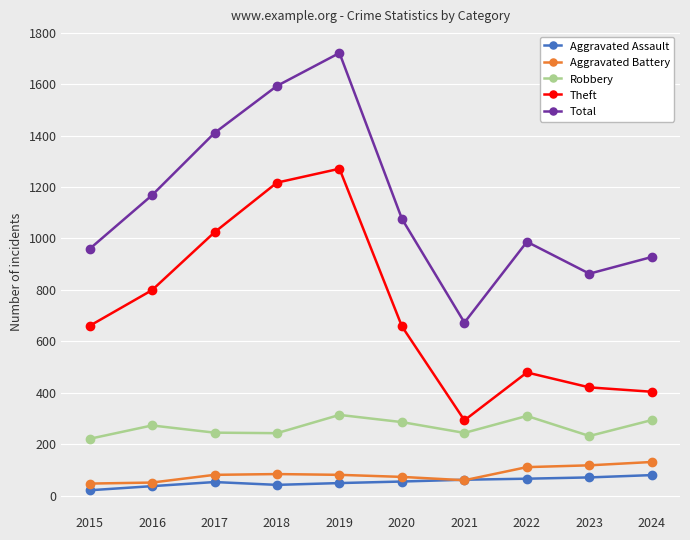

Which series has the largest range (max minus min)?

Total